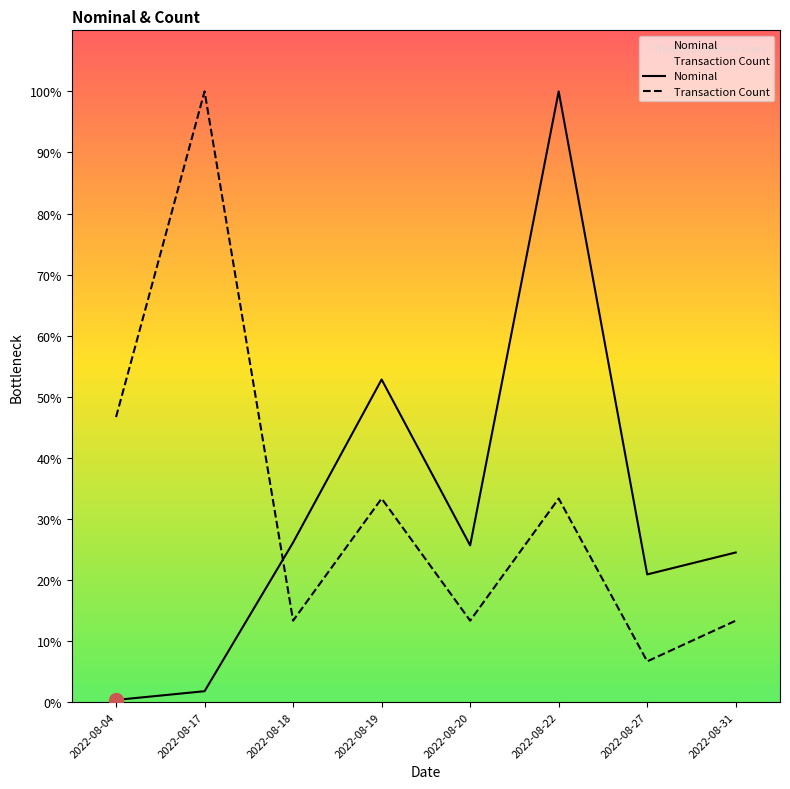

Which label corresponds to the smallest value in the chart?

2022-08-04